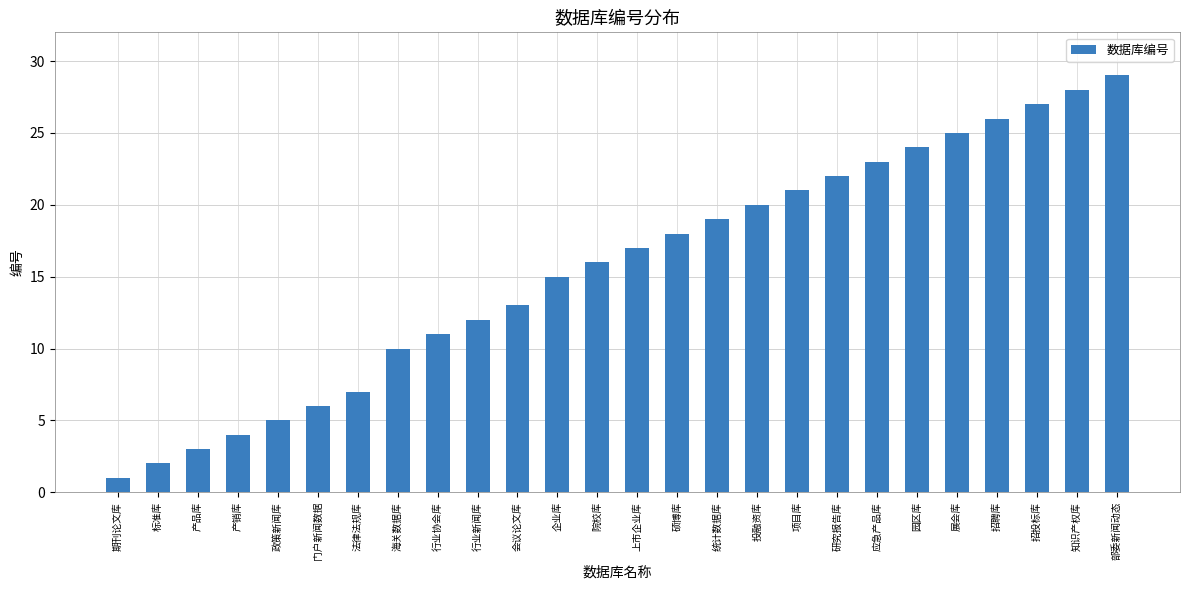

Which label corresponds to the smallest value in the chart?

期刊论文库